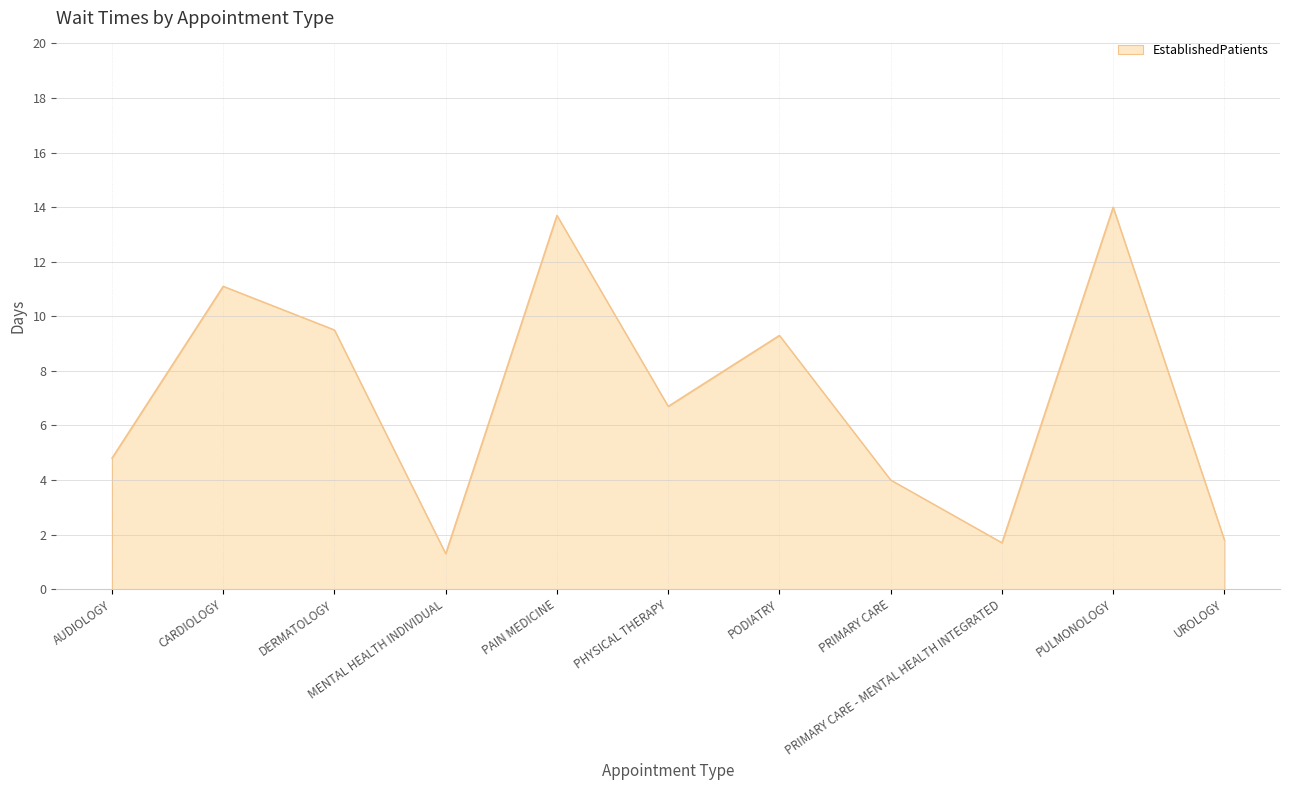

What is the maximum value shown in the chart?

14.0